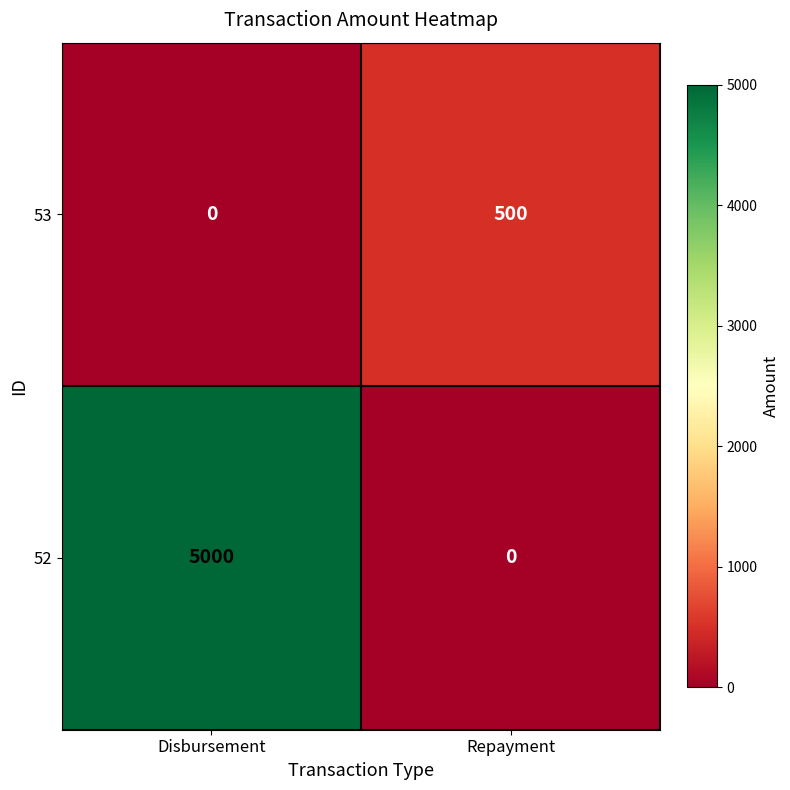

Between Disbursement and Repayment, which series saw the biggest shift?

52